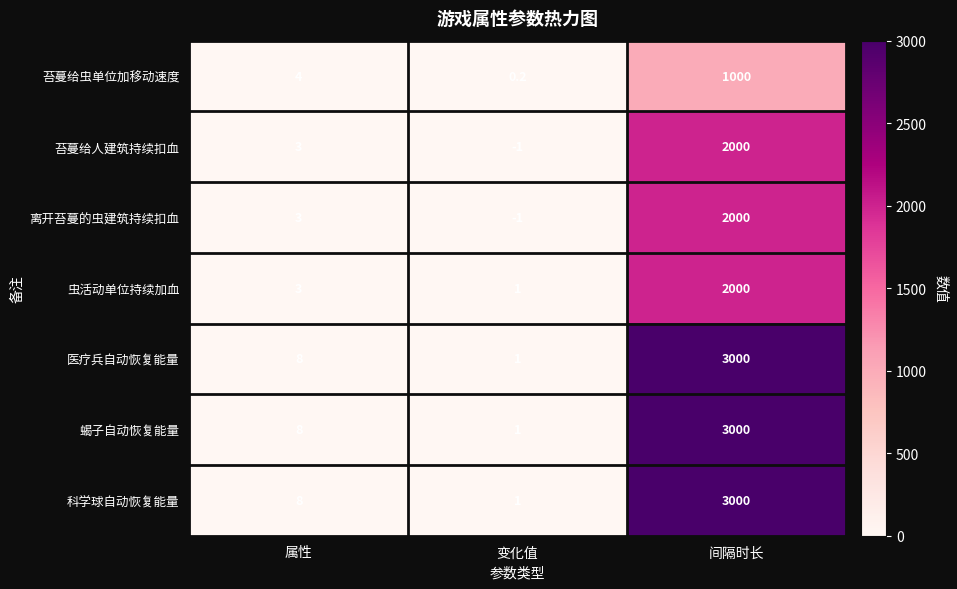

Rank the categories by 医疗兵自动恢复能量 value from highest to lowest.

间隔时长, 属性, 变化值